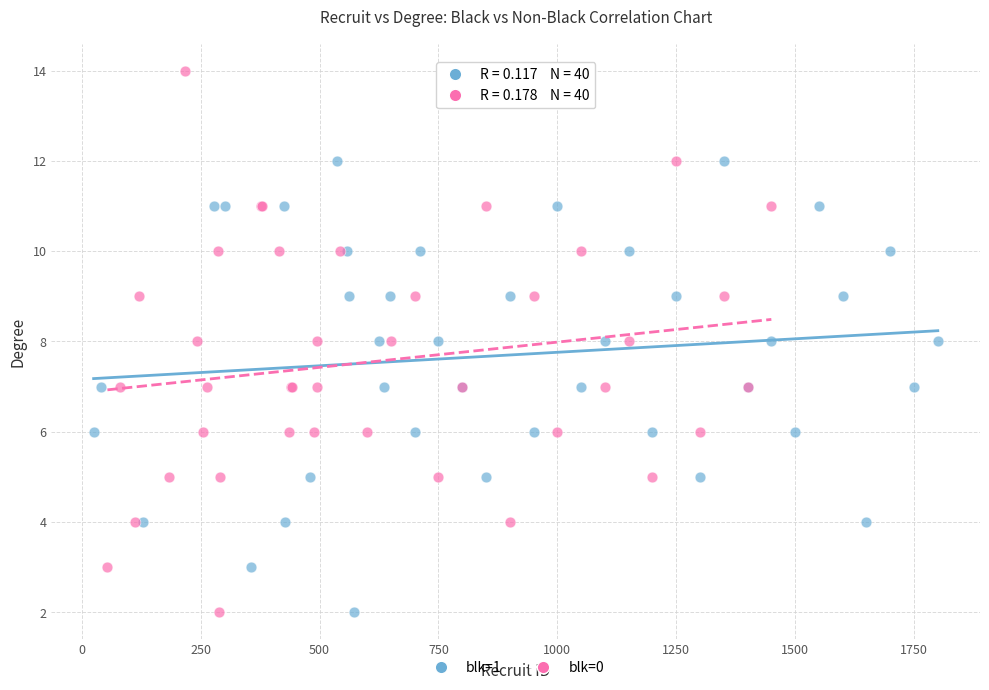

Which series reaches the maximum Y coordinate?

blk=0